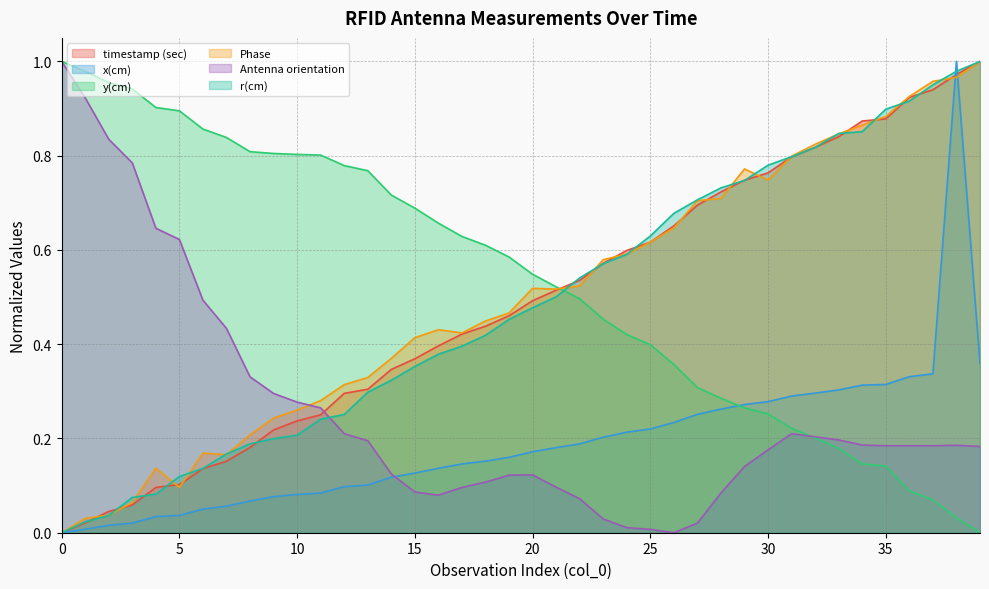

Count the number of categories in the chart.

40